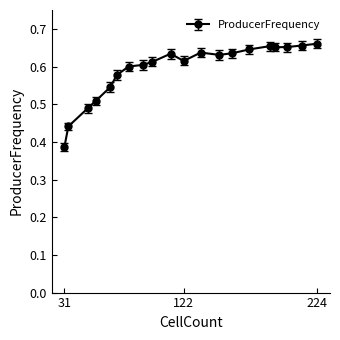

True or false: the data has more than 1 interior local peaks.

True